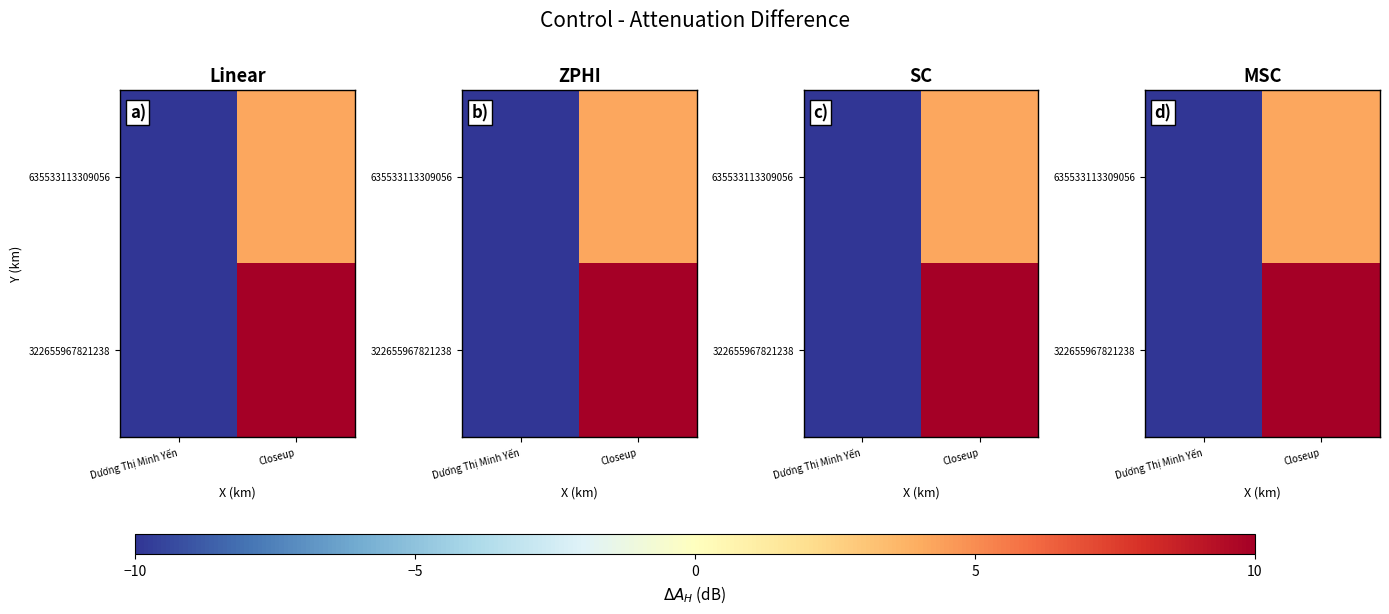

The value of 322655967821238 at Dương Thị Minh Yến is -16.1. True or false?

False